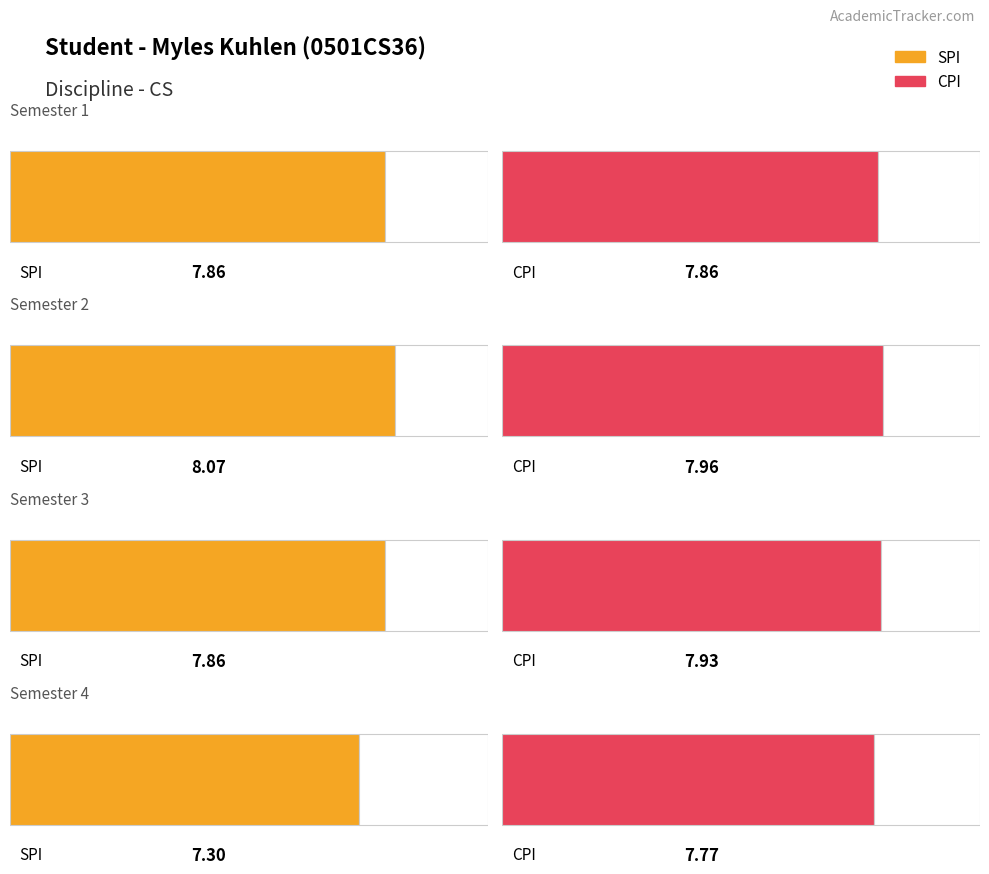

Reading right to left, what are all the values shown in this chart?

SPI: 7.3	7.9	8.1	7.9
CPI: 7.8	7.9	8.0	7.9